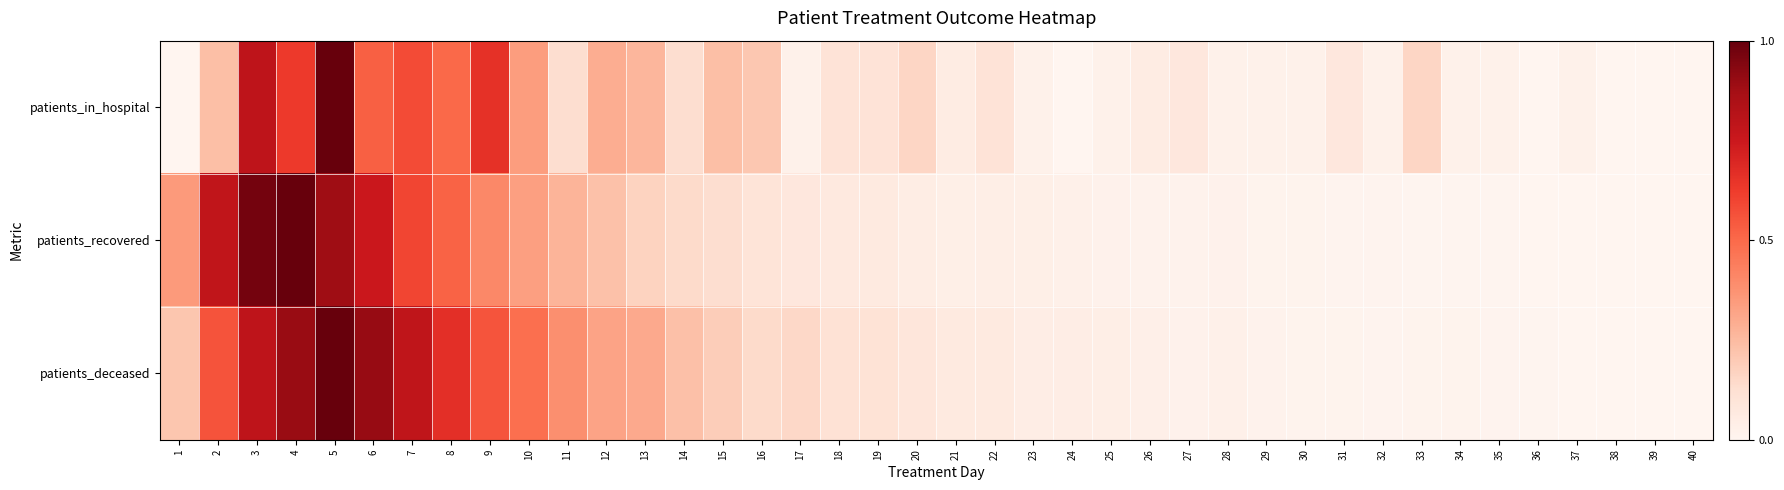

Rank the series by their maximum value, from lowest to highest.

patients_in_hospital, patients_recovered, patients_deceased